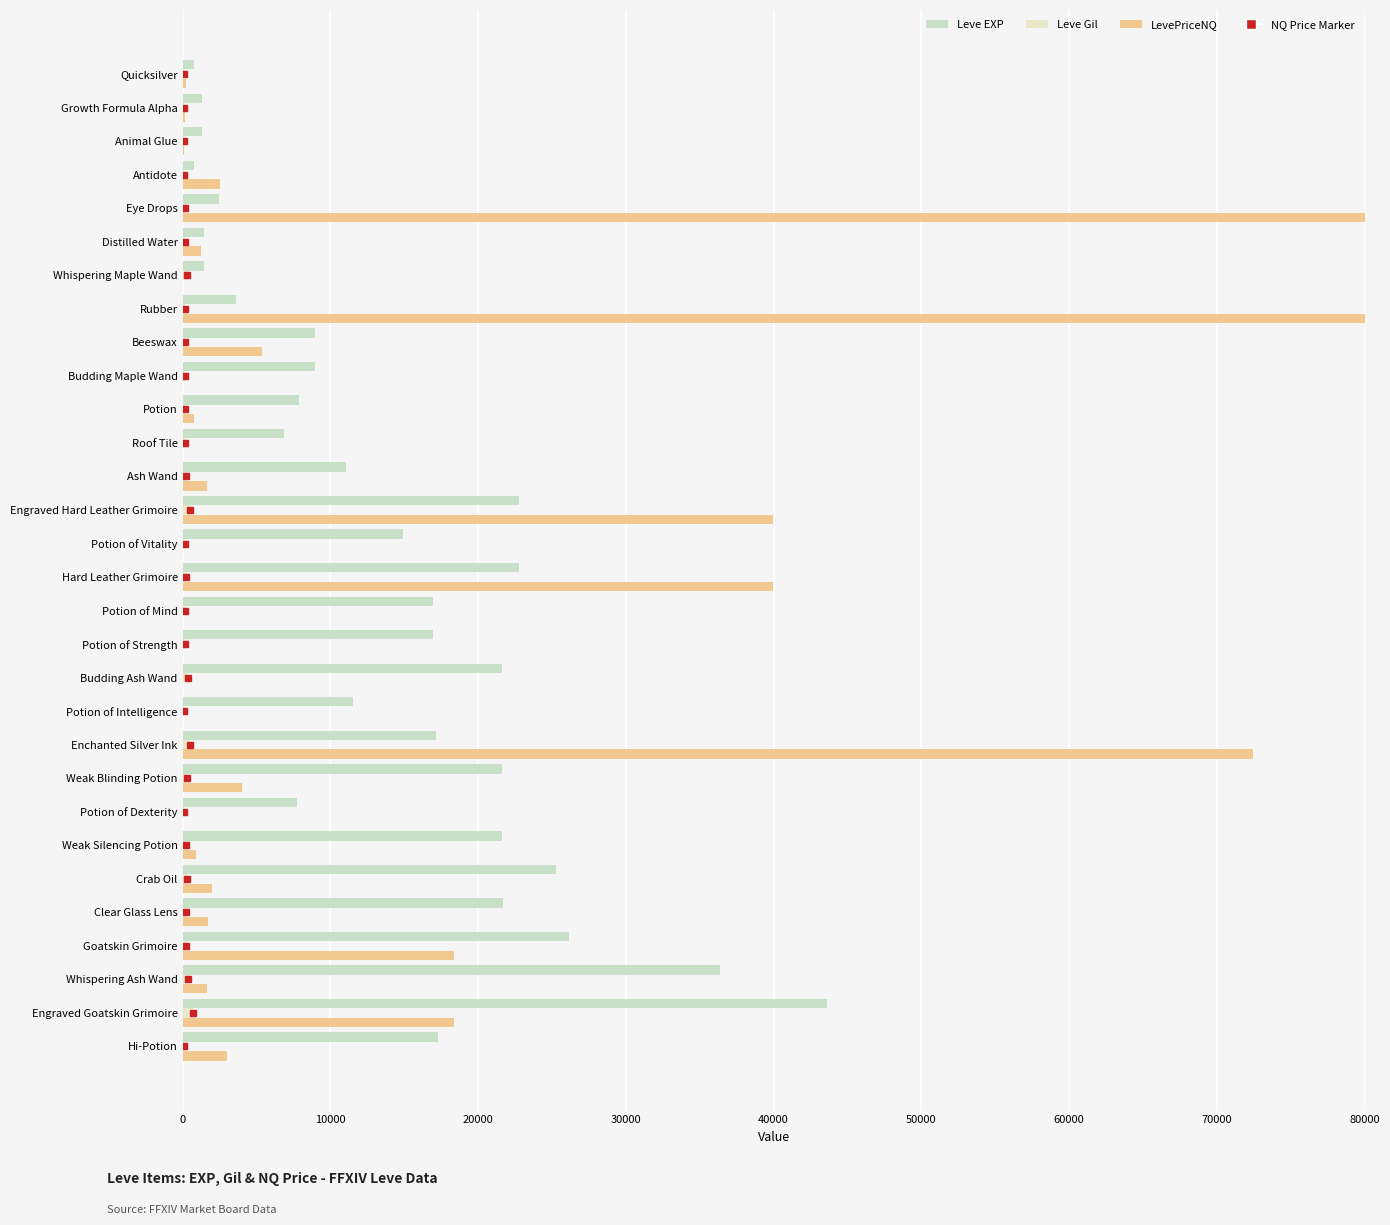

How many groups of bars are there?

30